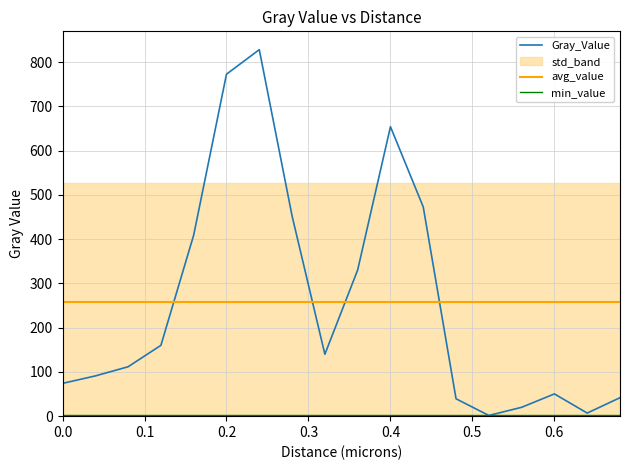

How many lines are shown in the chart?

3